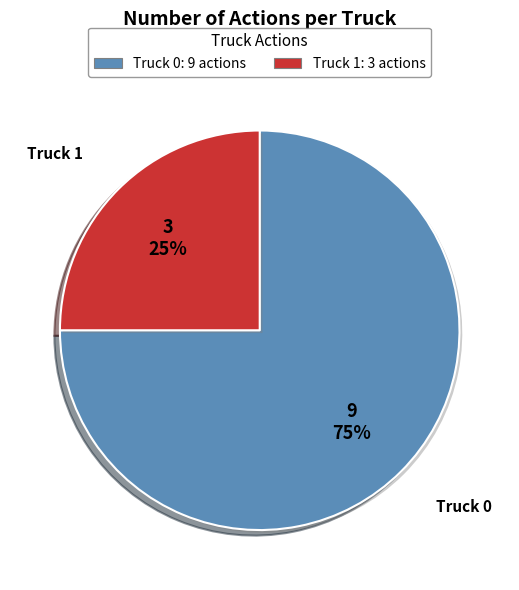

True or false: Truck 0 accounts for 88% of the total.

False